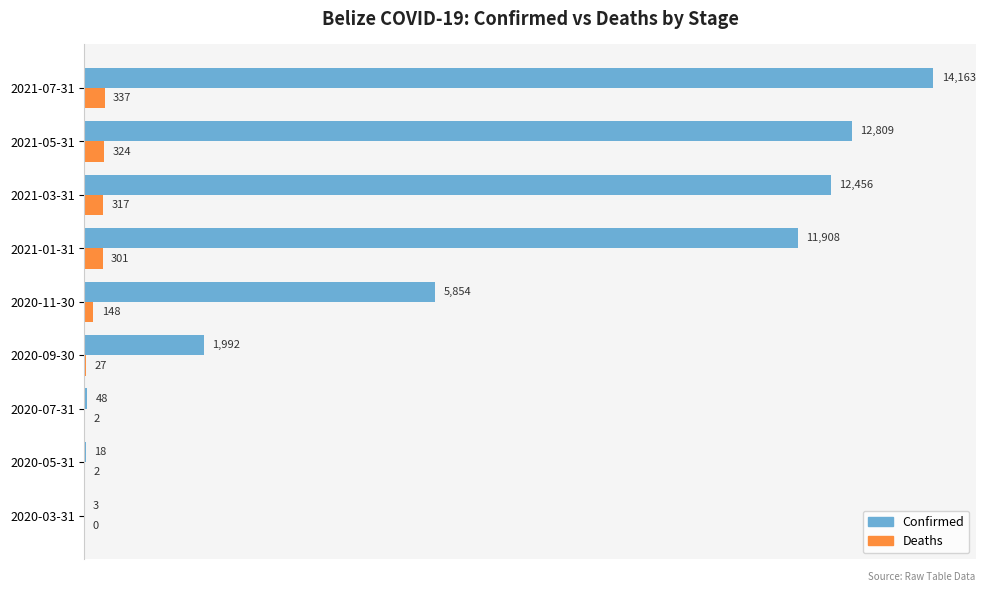

Where is Deaths nearest to the value 168?

2020-11-30